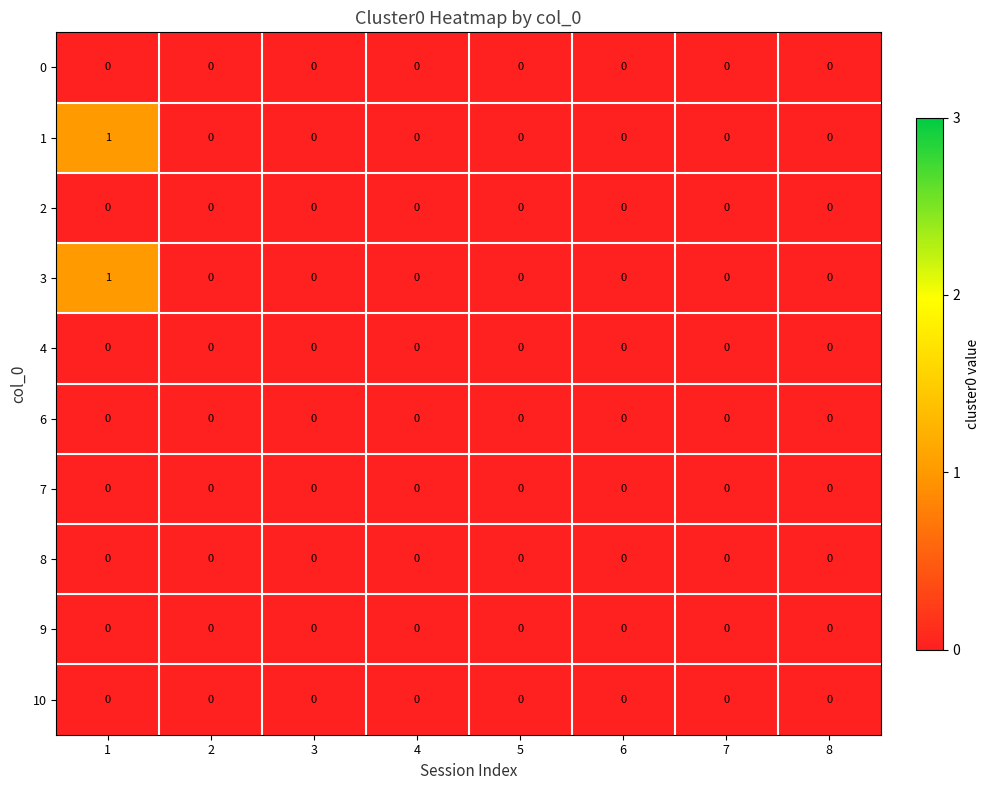

The 1 series shows 0 at 8. True or false?

True